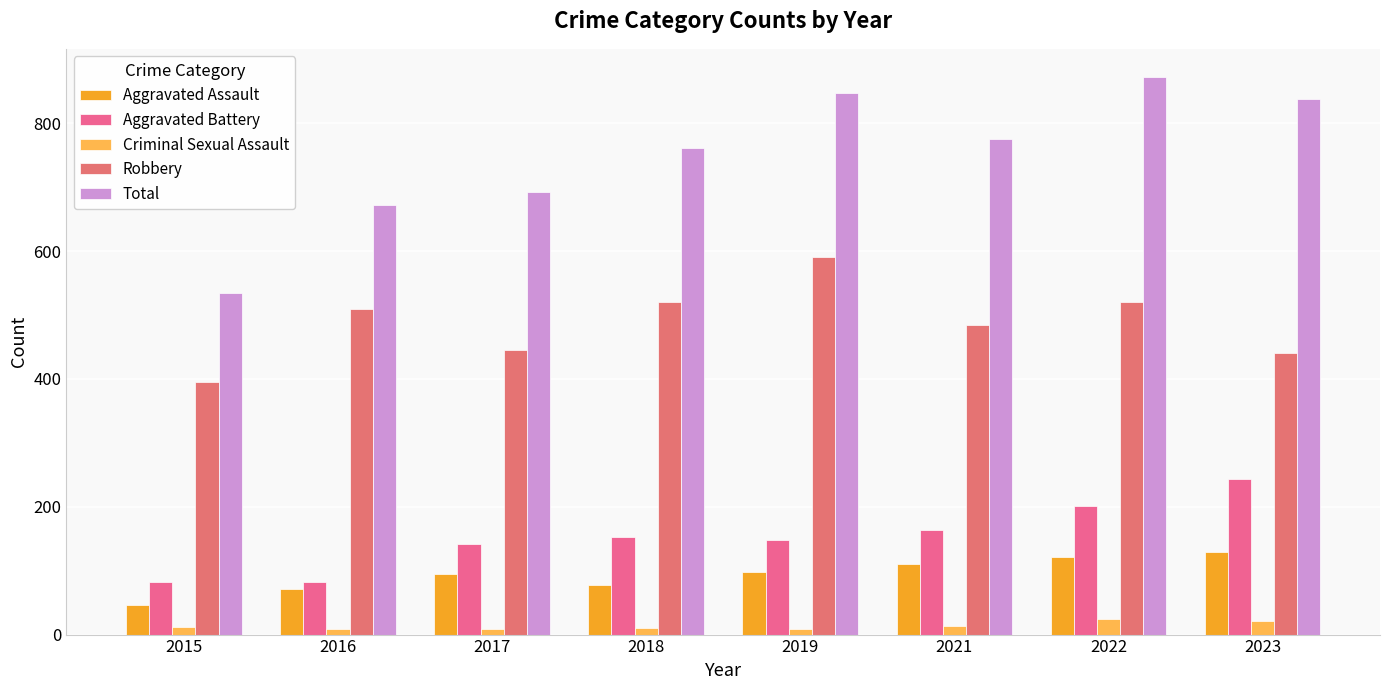

Reading left to right, what are all the values shown in this chart?

Aggravated Assault: 46	71	95	77	98	110	121	130
Aggravated Battery: 82	82	142	152	148	163	202	244
Criminal Sexual Assault: 12	8	8	11	8	14	24	22
Robbery: 395	510	446	520	591	484	521	440
Total: 535	672	692	761	847	775	873	838